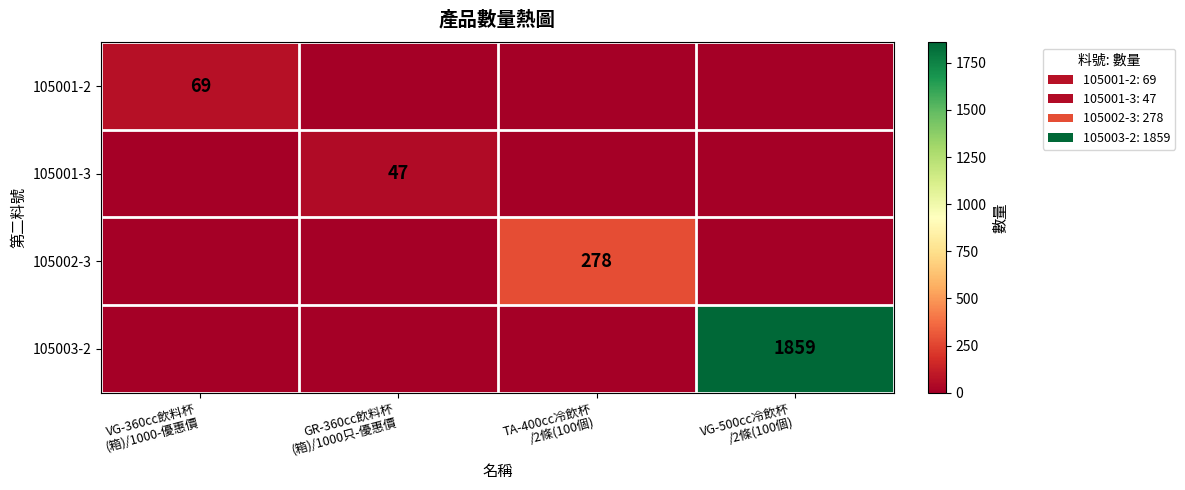

The value of 105003-2 at VG-360cc飲料杯 (箱)/1000-優惠價 is -1071. True or false?

False